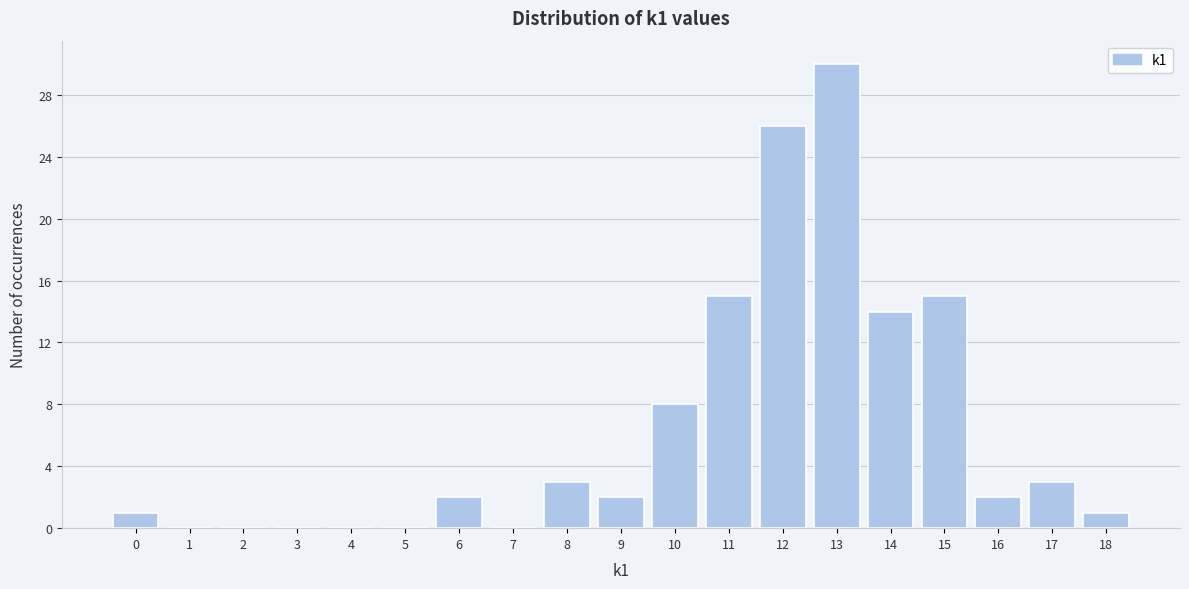

Reading left to right, list every bar in this chart as the range it spans on the x-axis followed by its height. The values are not printed on the chart, so give them approximately, as read against the axis.

-0.5 to 0.5: 1
0.5 to 1.5: 0
1.5 to 2.5: 0
2.5 to 3.5: 0
3.5 to 4.5: 0
4.5 to 5.5: 0
5.5 to 6.5: 2
6.5 to 7.5: 0
7.5 to 8.5: 3
8.5 to 9.5: 2
9.5 to 10.5: 8
10.5 to 11.5: 15
11.5 to 12.5: 26
12.5 to 13.5: 30
13.5 to 14.5: 14
14.5 to 15.5: 15
15.5 to 16.5: 2
16.5 to 17.5: 3
17.5 to 18.5: 1